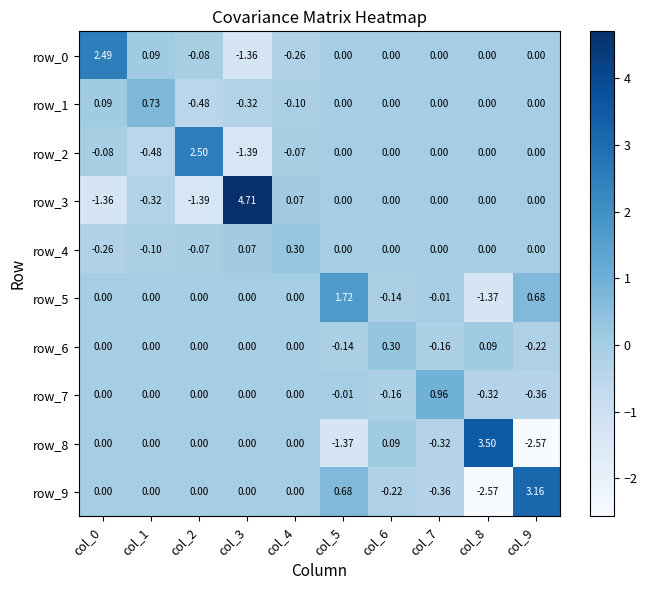

Is the value of row_4 at col_0 greater than the value of row_2 at col_3?

Yes